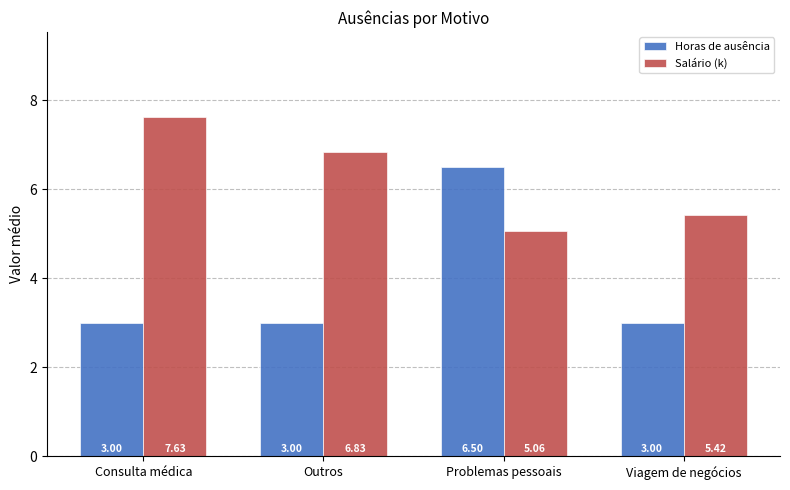

At which category is the sum across all series the highest?

Problemas pessoais